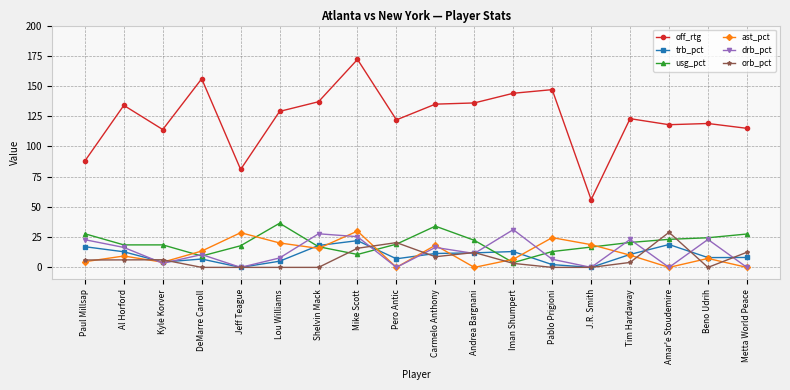

How many series are shown in this chart?

6